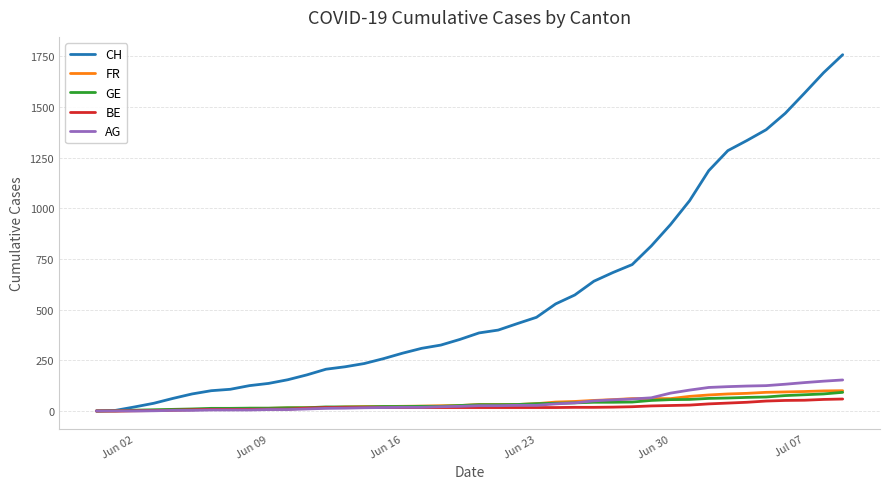

What are all the series names shown in the legend?

CH, FR, GE, BE, AG